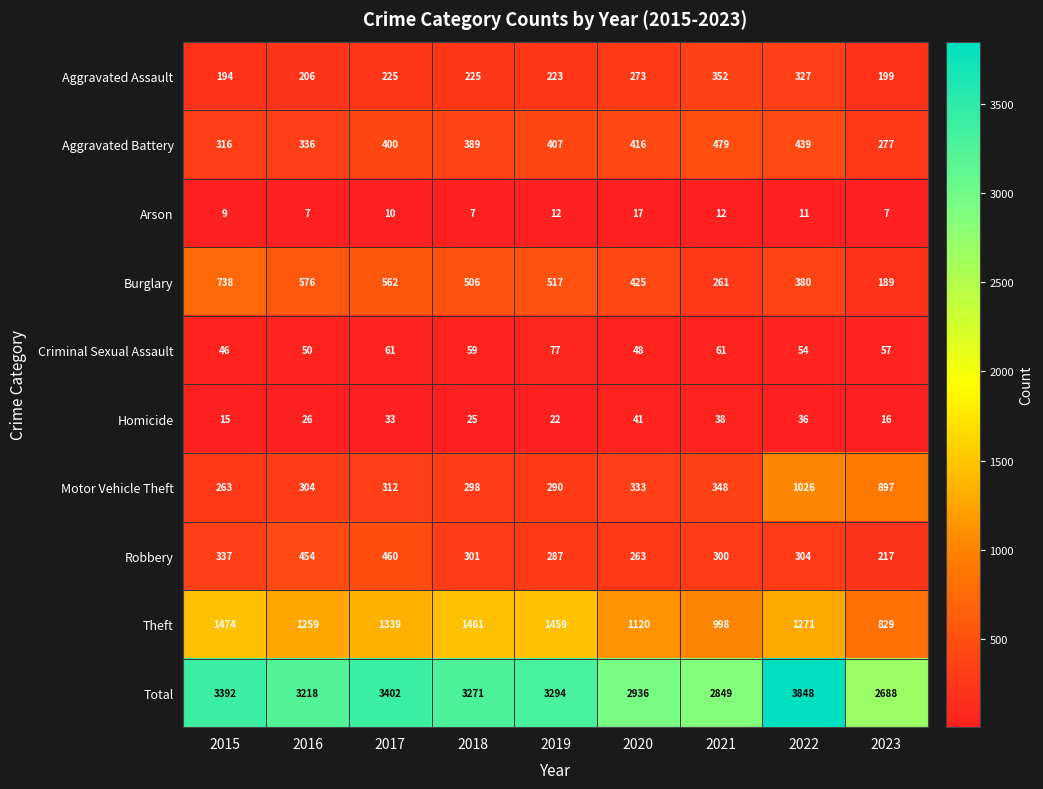

What is the difference between the maximum and minimum values in the Arson series?

10